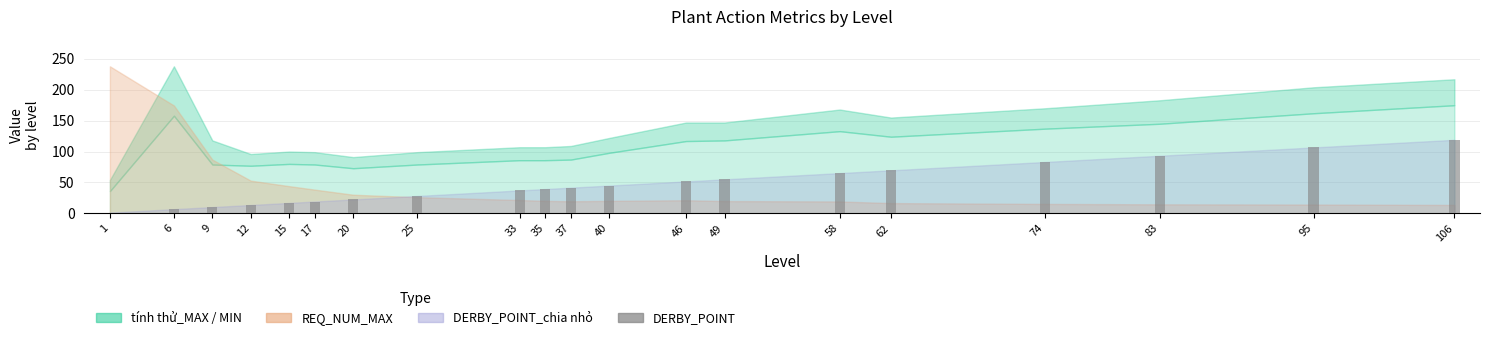

What is the ratio of the value at 95 to the value at 46?

2.1